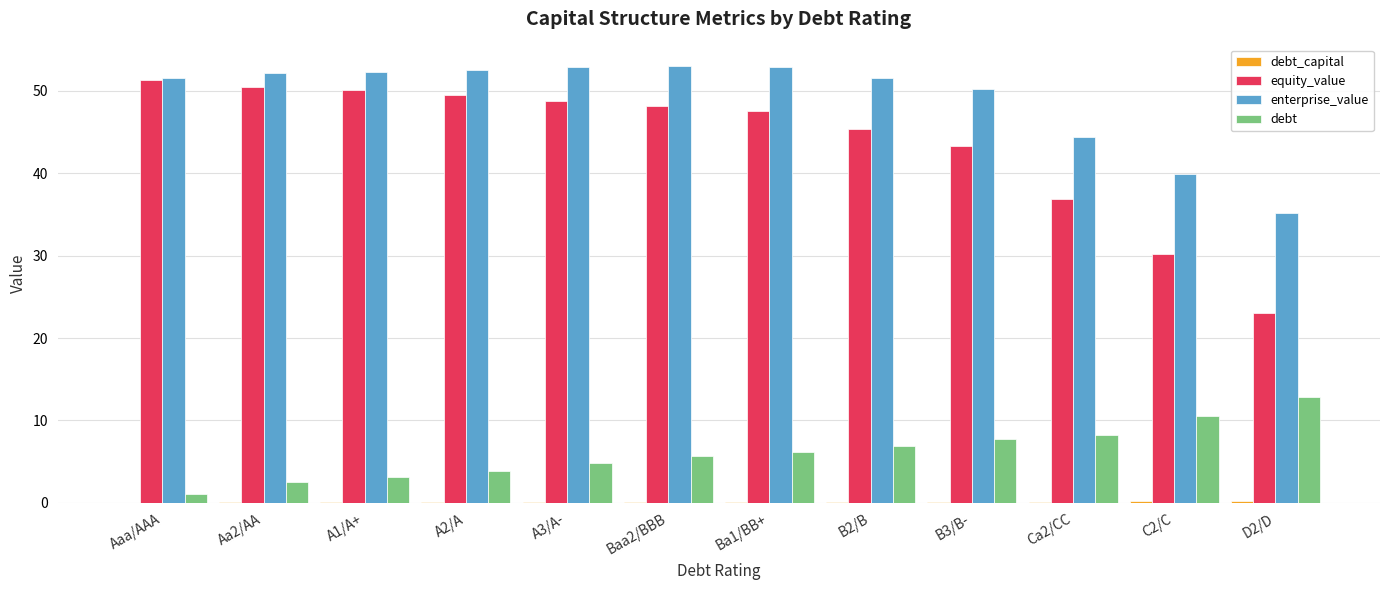

The value of debt at A1/A+ is 5.1. True or false?

False